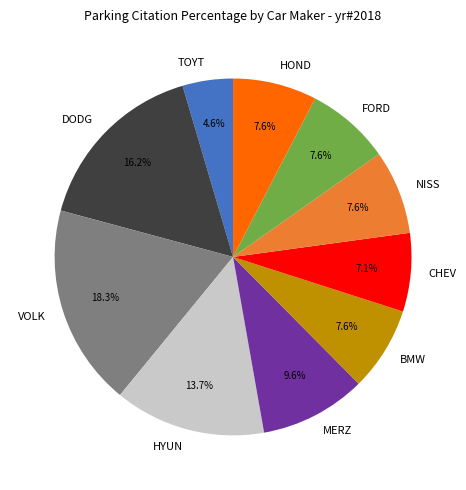

Which category has the biggest portion of the pie?

VOLK